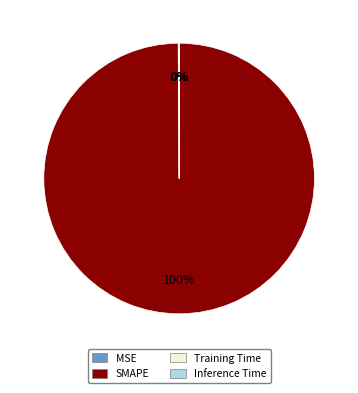

Which slice represents more than half of the pie?

SMAPE